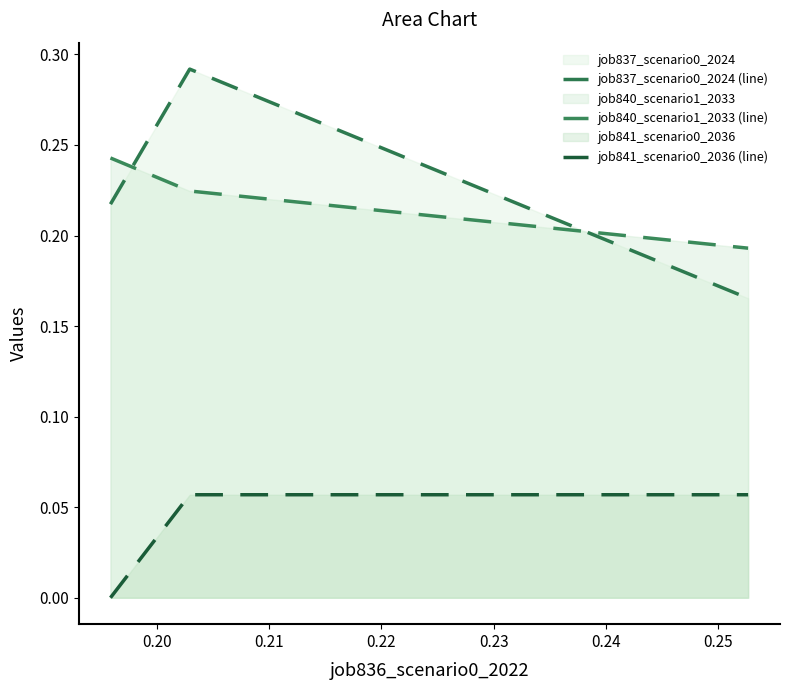

Which has a higher value, 0.21 or 0.20?

0.20